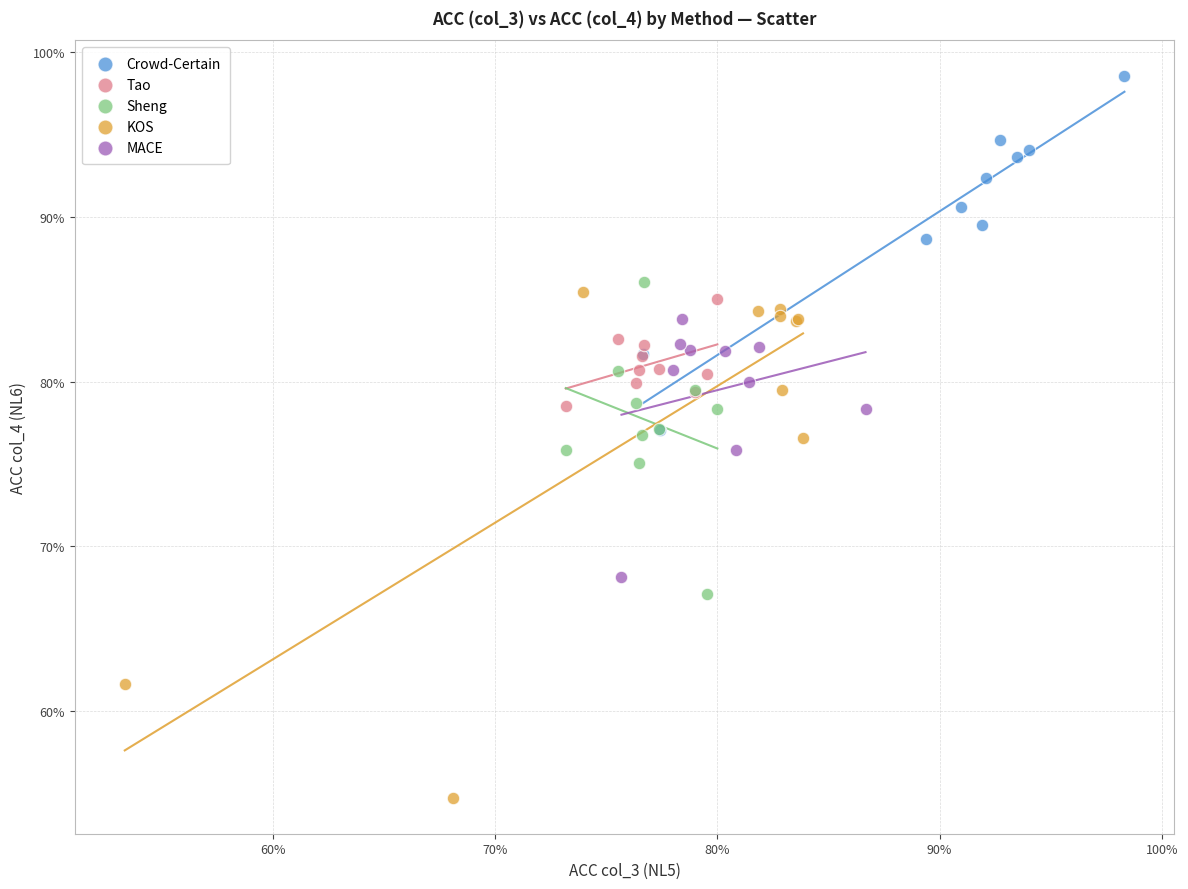

Which series contains the lowest Y value?

KOS